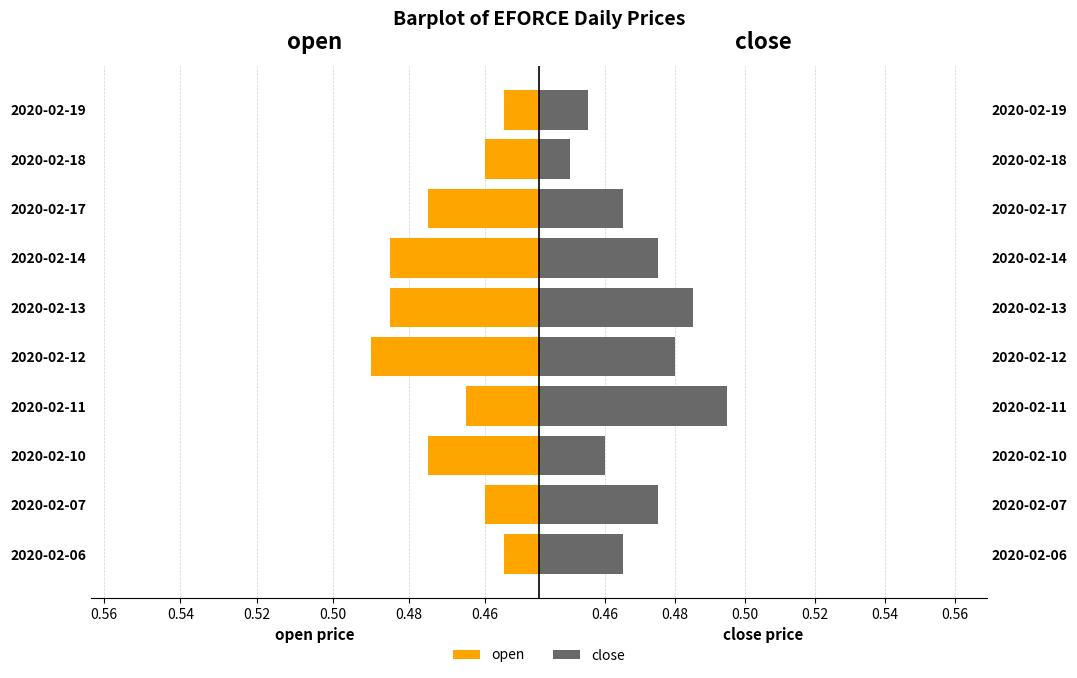

At how many categories does at least one series exceed 0?

10